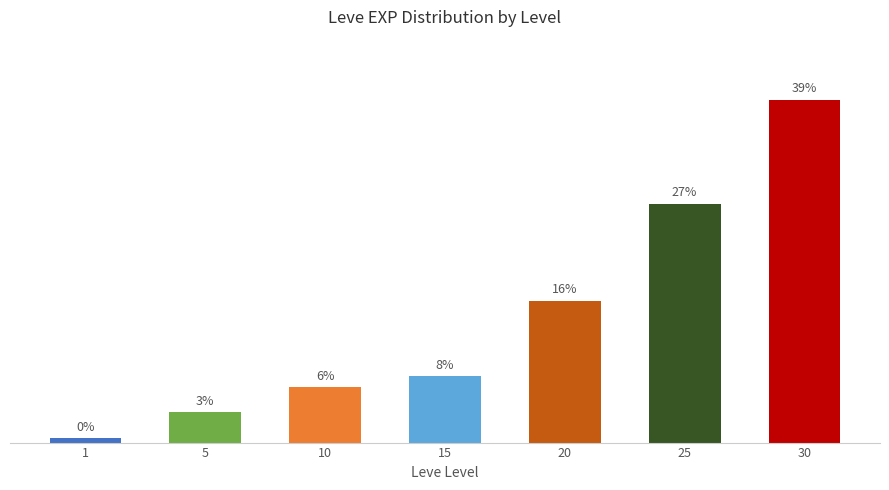

Between 1 and 5, which is larger?

5